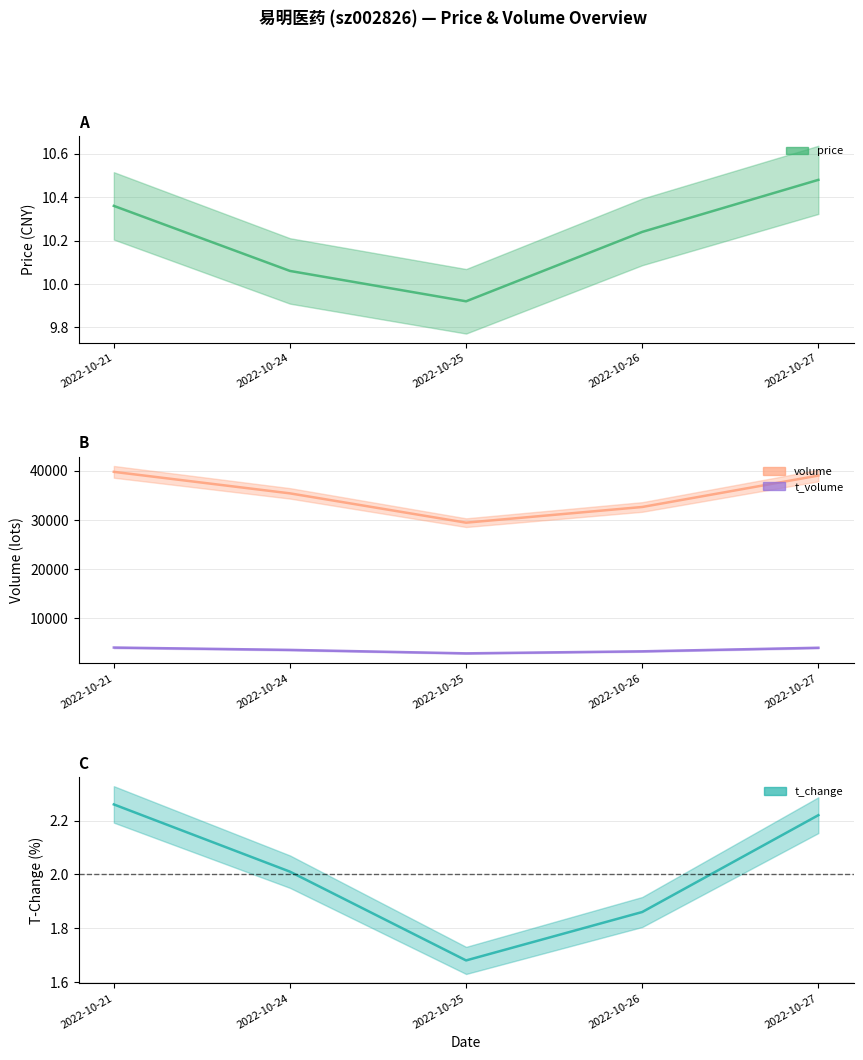

What is the difference between the maximum and minimum values in the t_change series?

0.6